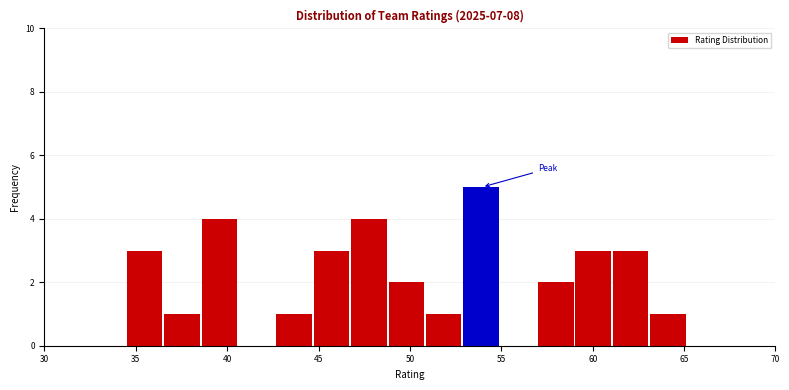

Reading left to right, list every bar in this chart as the range it spans on the x-axis followed by its height. Neither the bar edges nor the heights are printed on the chart, so give them approximately, as read against the axes.

34.5 to 36.5: 3
36.5 to 38.5: 1
38.5 to 40.5: 4
40.5 to 42.5: 0
42.5 to 44.5: 1
44.5 to 47.0: 3
47.0 to 49.0: 4
49.0 to 51.0: 2
51.0 to 53.0: 1
53.0 to 55.0: 5
55.0 to 57.0: 0
57.0 to 59.0: 2
59.0 to 61.0: 3
61.0 to 63.0: 3
63.0 to 65.0: 1